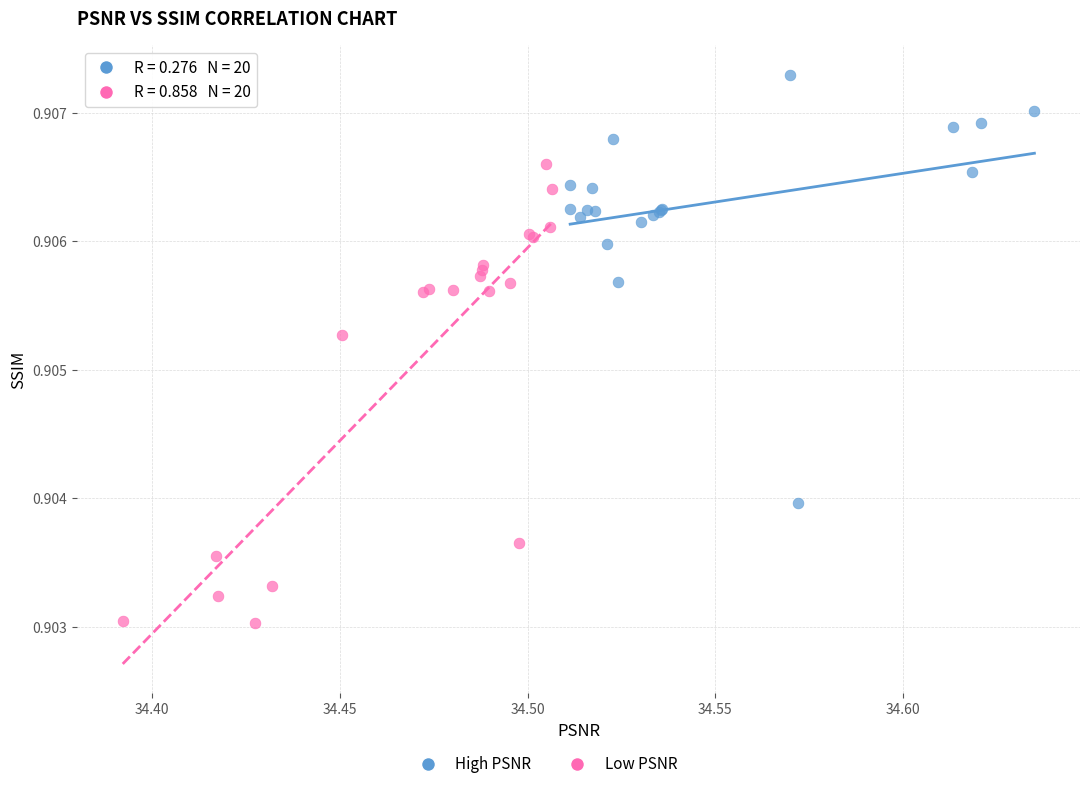

Which series has the widest spread of Y values?

Low PSNR